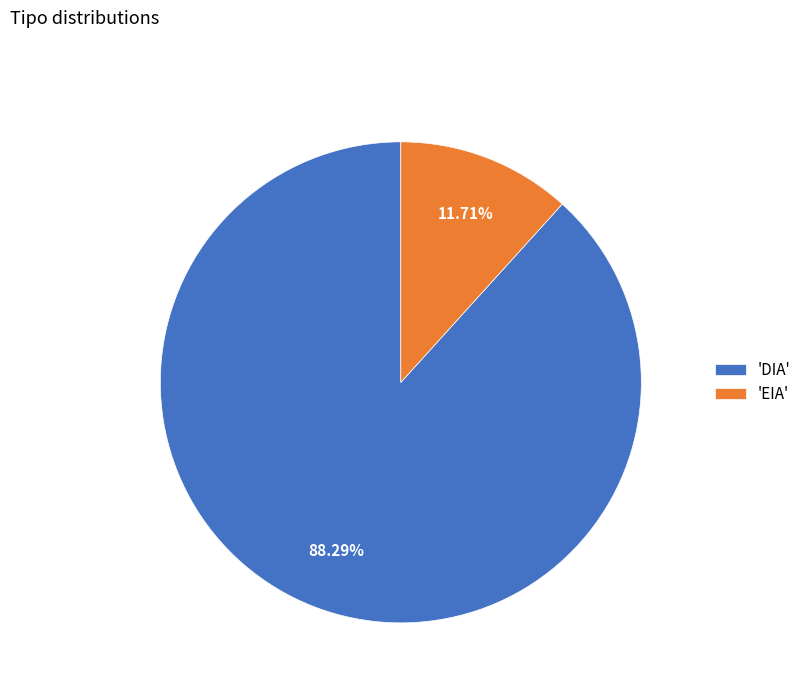

How many slices are in this pie chart?

2